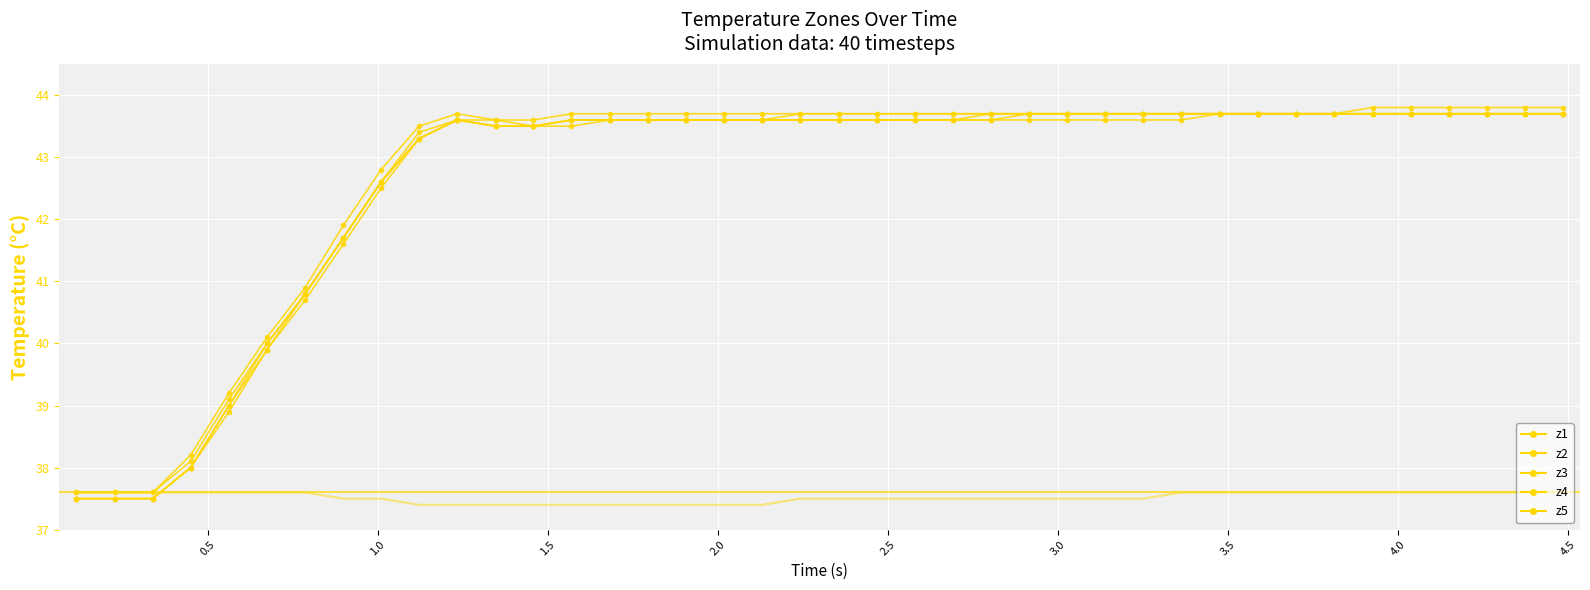

The value of z4 at 21 is 65.1. True or false?

False